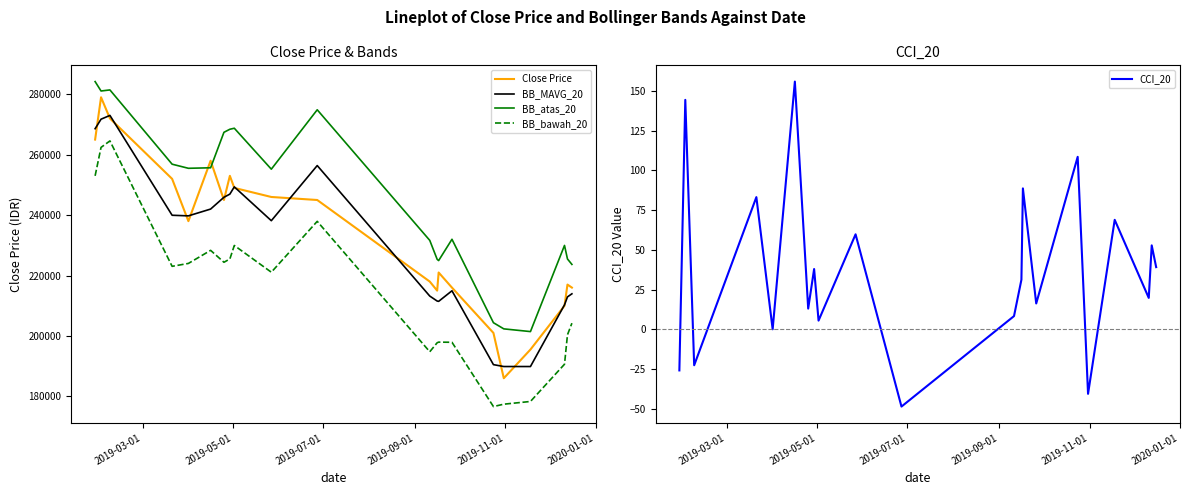

Which series ends up on top after the final intersection of Close Price and BB_atas_20?

BB_atas_20